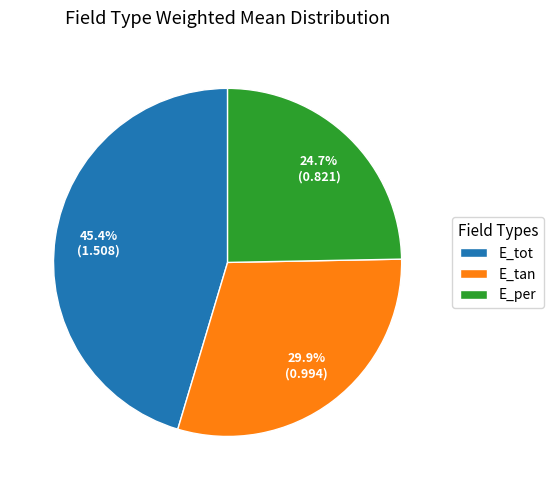

To the nearest percent, what is the difference between the largest and smallest slice percentages?

21%